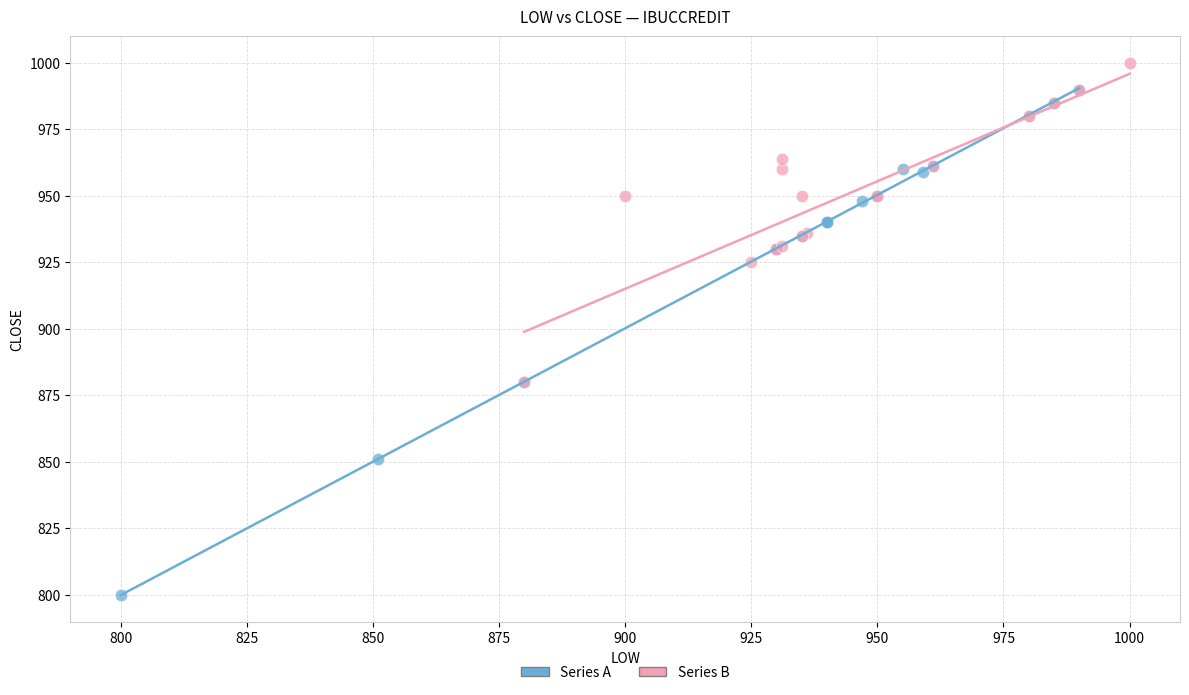

Which series reaches the minimum Y coordinate?

Series A